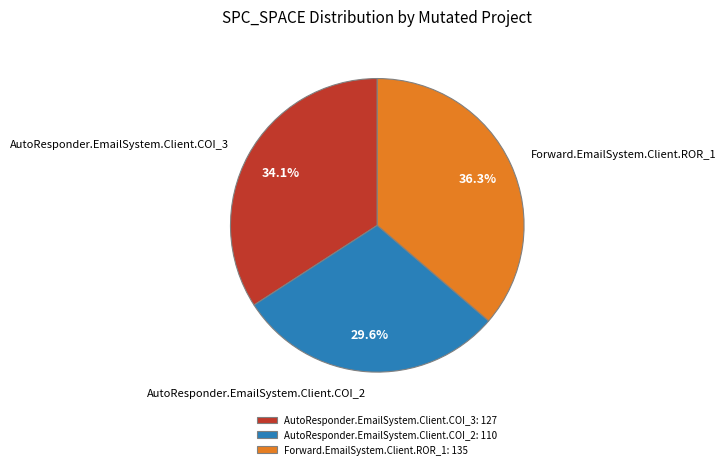

What is the largest slice in the pie chart?

Forward.EmailSystem.Client.ROR_1